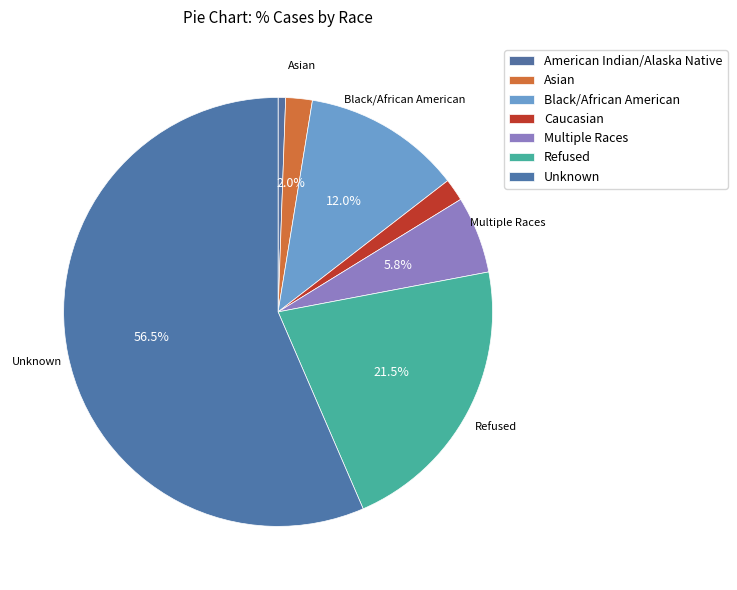

Which category has the smallest portion of the pie?

American Indian/Alaska Native